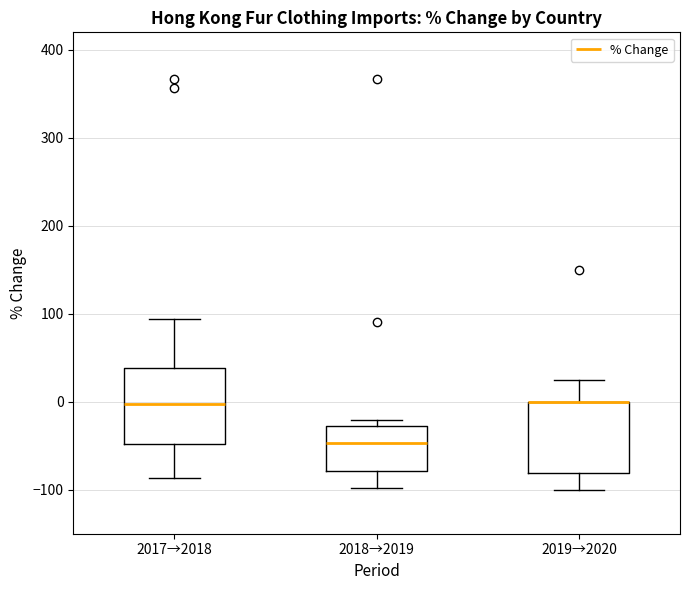

Where does the lower whisker of the box for 2017→2018 end on the y-axis? The values are not printed on the chart, so give them approximately, as read against the axis.

-90